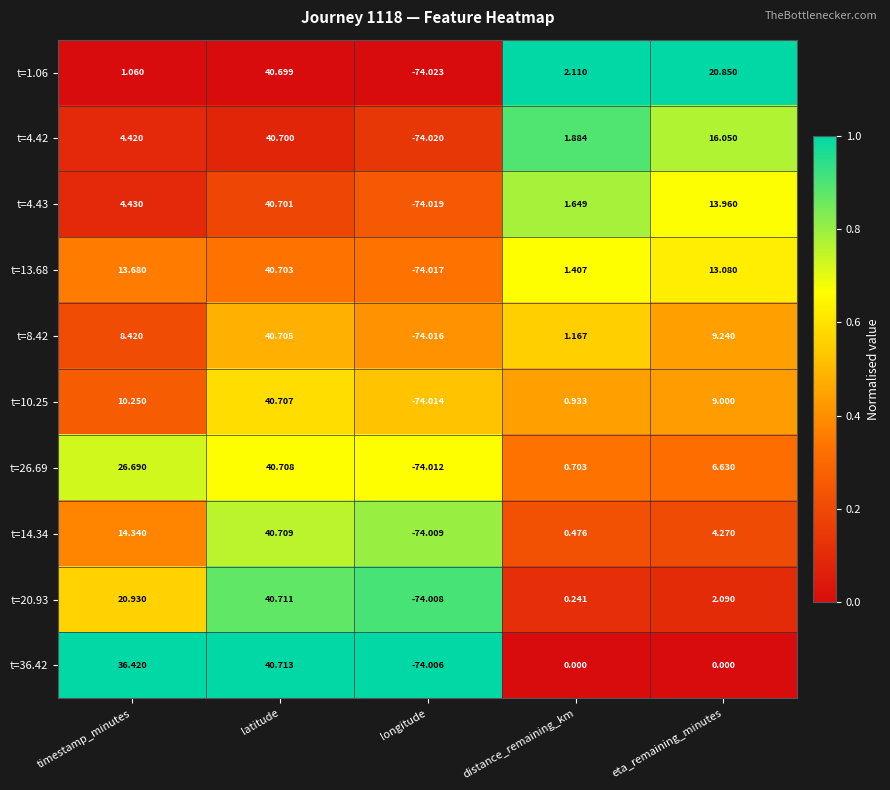

Which series has the largest total across all categories?

t=36.42